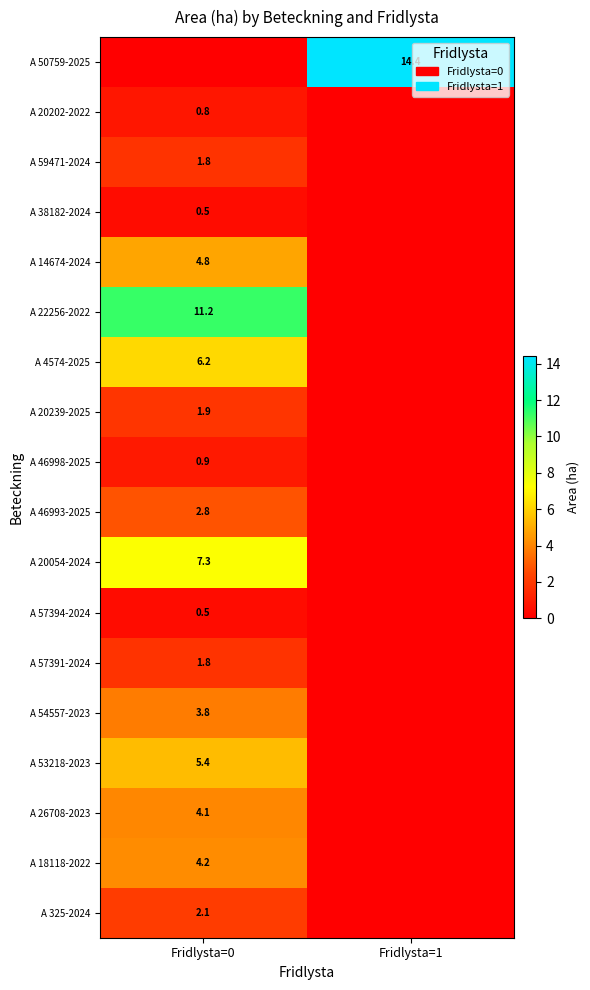

True or false: A 54557-2023 has a value of 5.4 at Fridlysta=0.

False